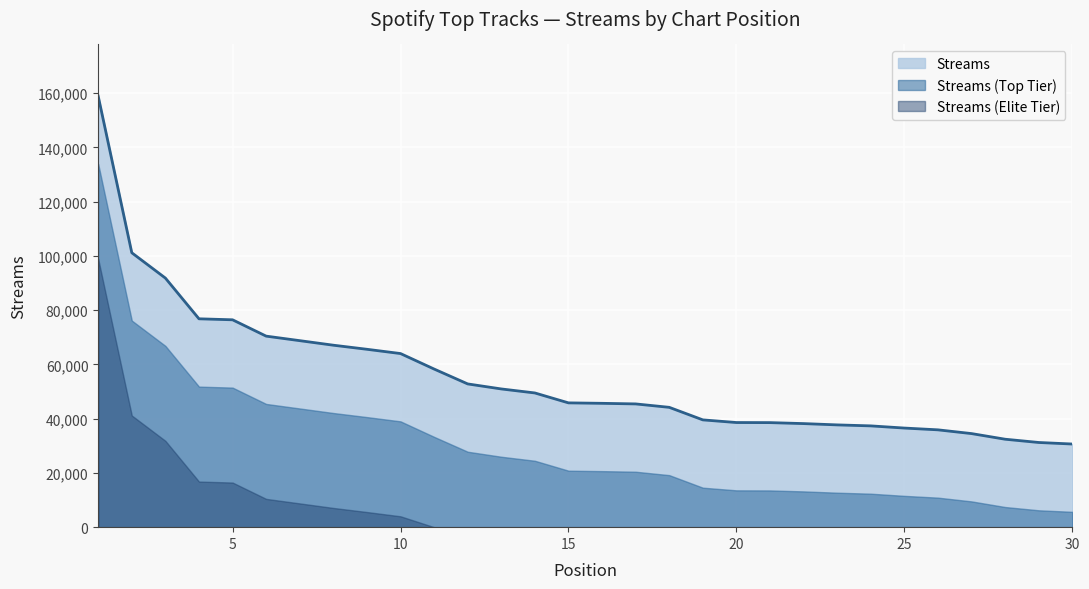

Which category has the lowest value across all series?

30